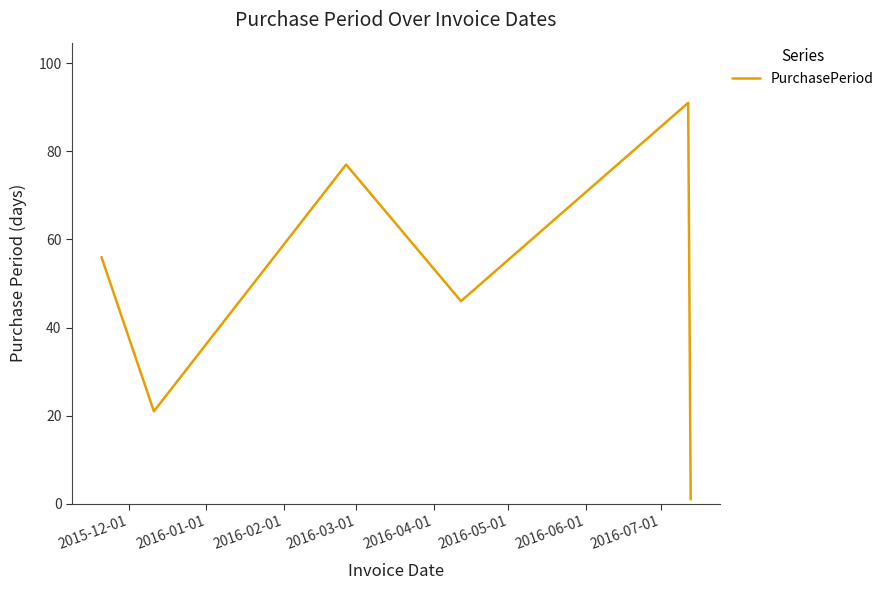

True or false: there are more than 0 points higher than both neighbors.

True